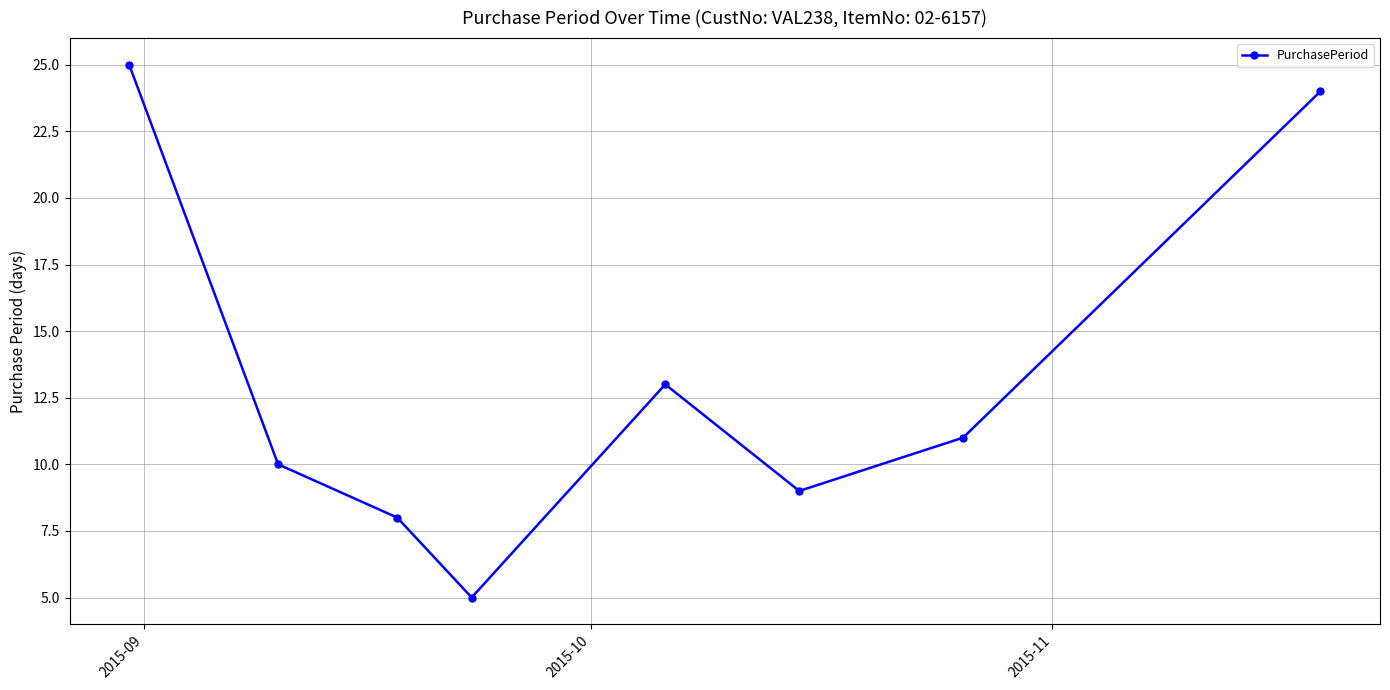

Reading left to right, list all the values displayed in this chart.

25	10	8	5	13	9	11	24